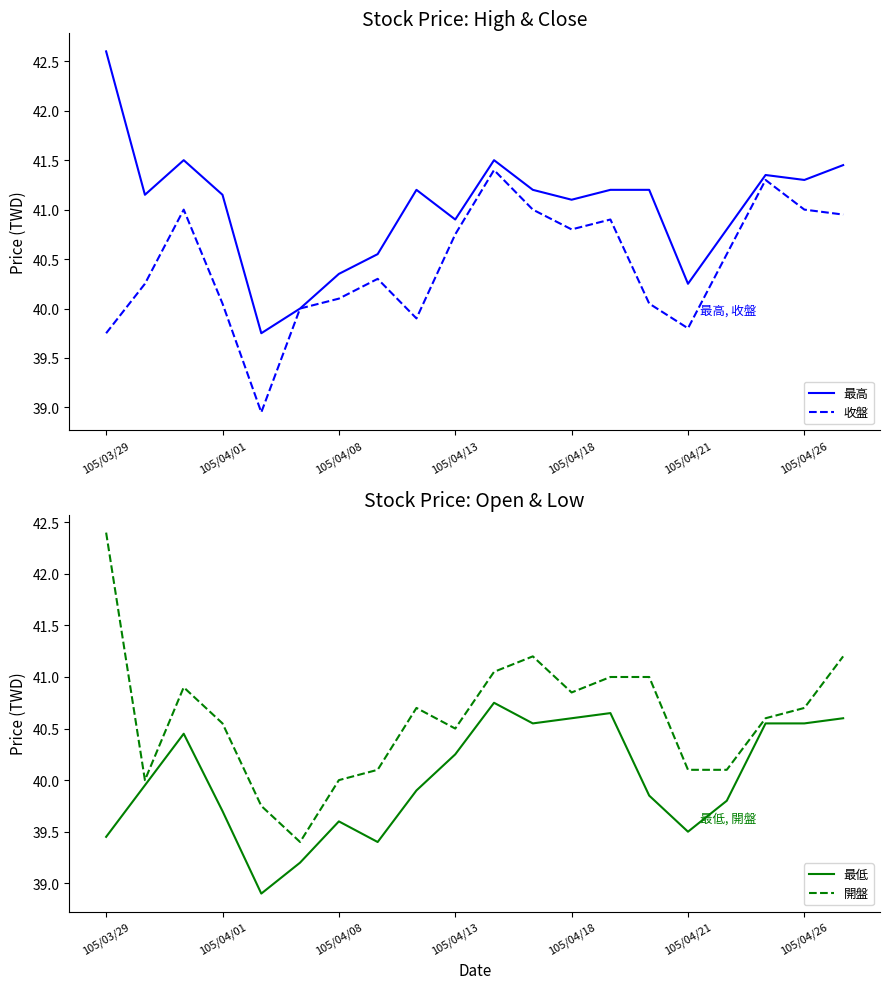

Is this an area chart (filled region under the line)?

No